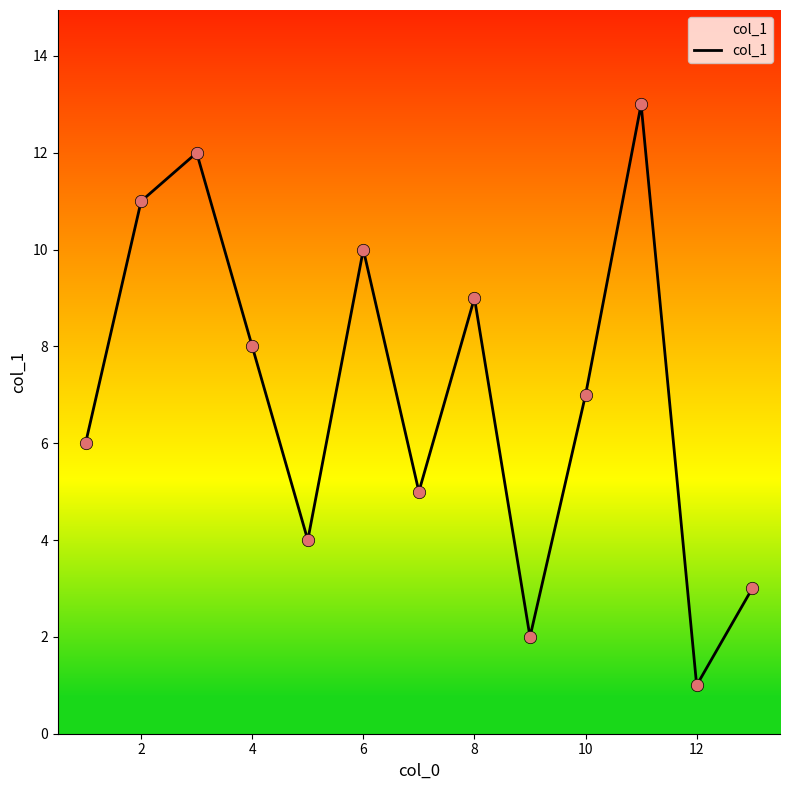

What is the difference between the maximum and minimum values?

12